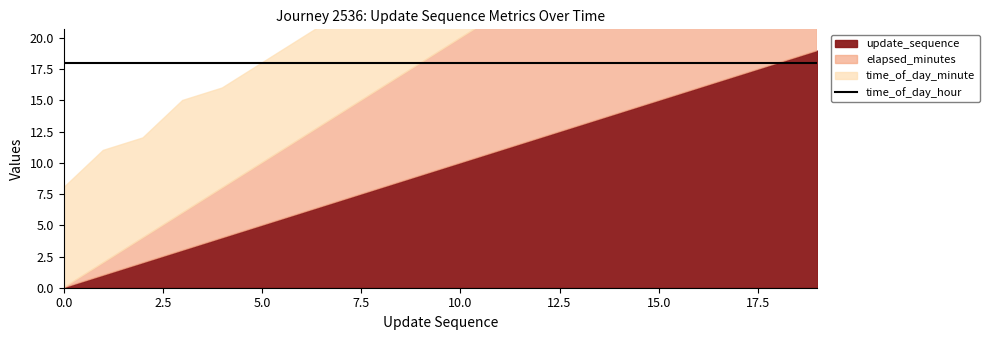

Which has a higher value, 10 or 6?

10